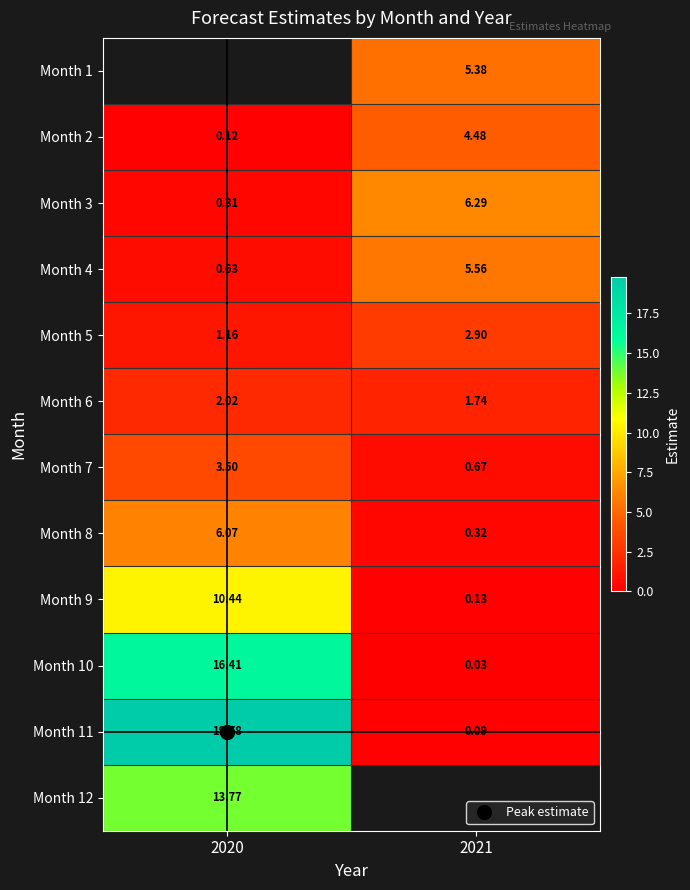

What is the sum of all Month 5 values?

4.1